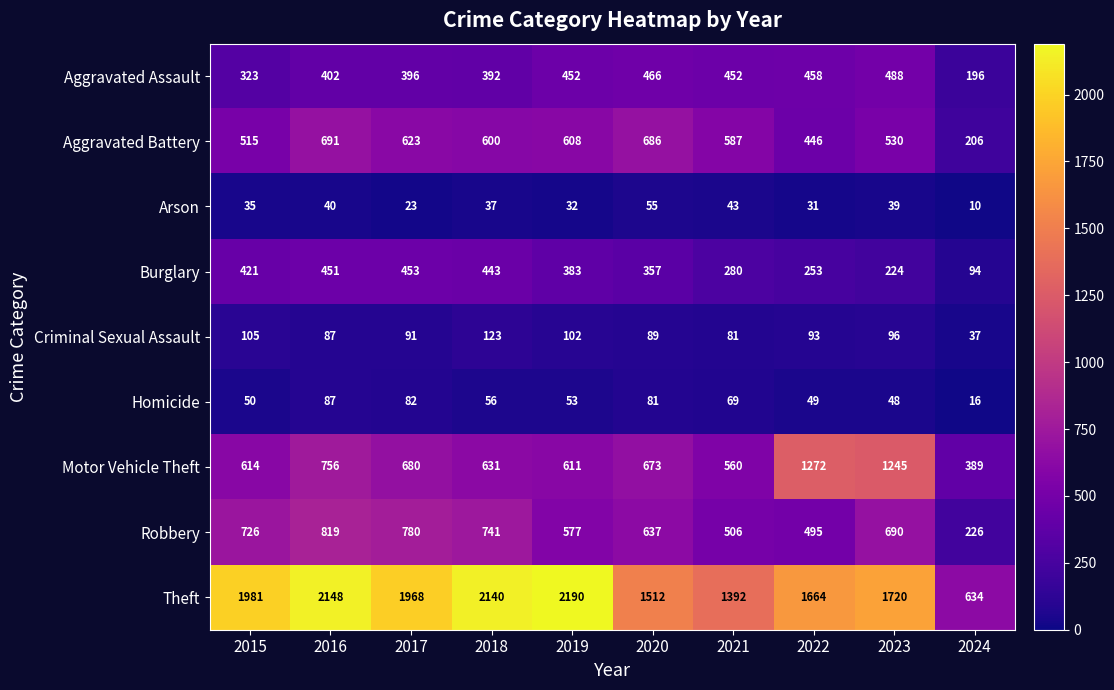

Which series has the widest spread of values?

Theft